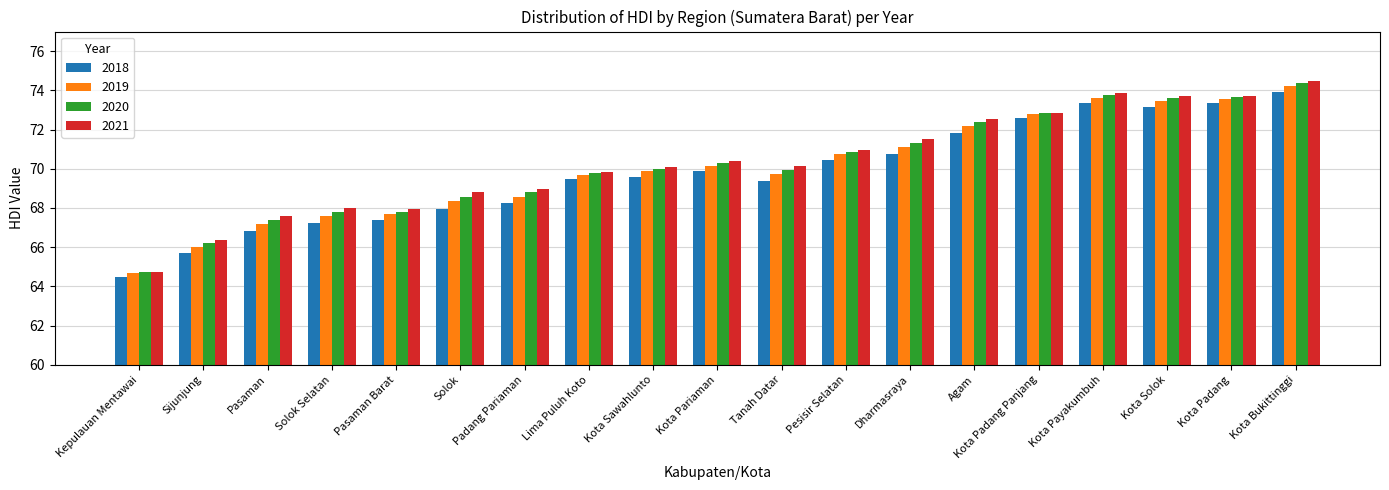

Count the number of categories in the chart.

19